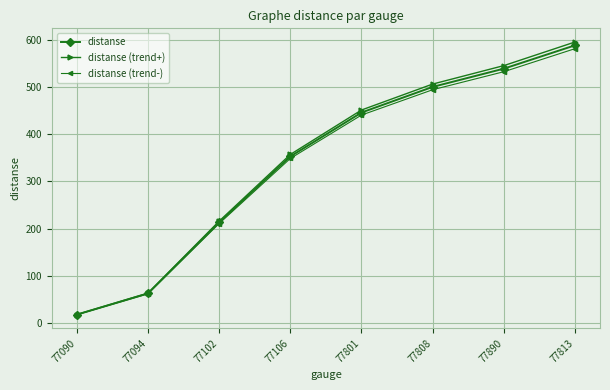

What is the label of the 8th point from the right?

77090